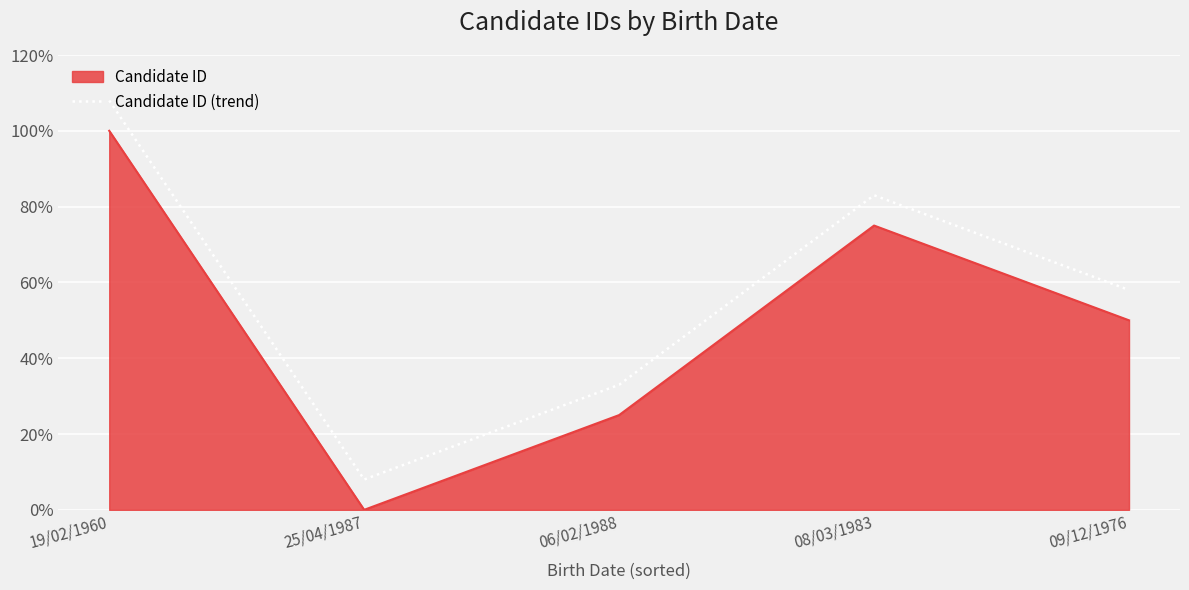

What is the difference between the maximum and minimum values in the Candidate ID series?

100